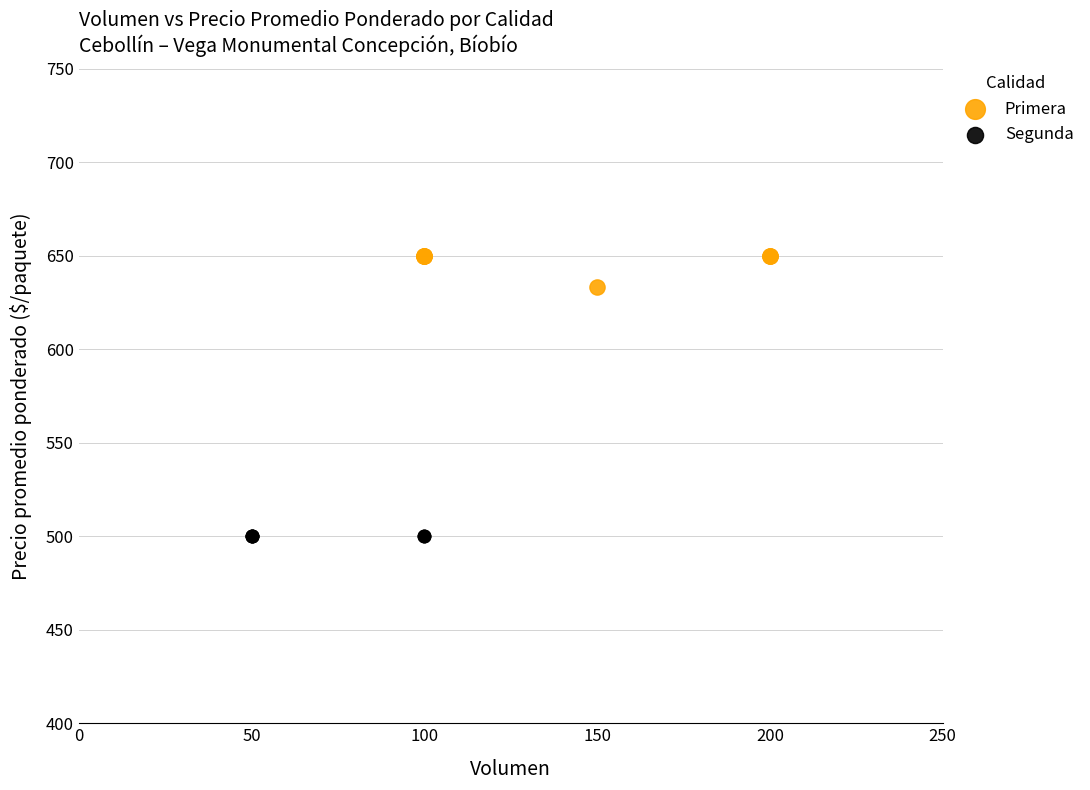

Which series contains the highest Y value?

Primera